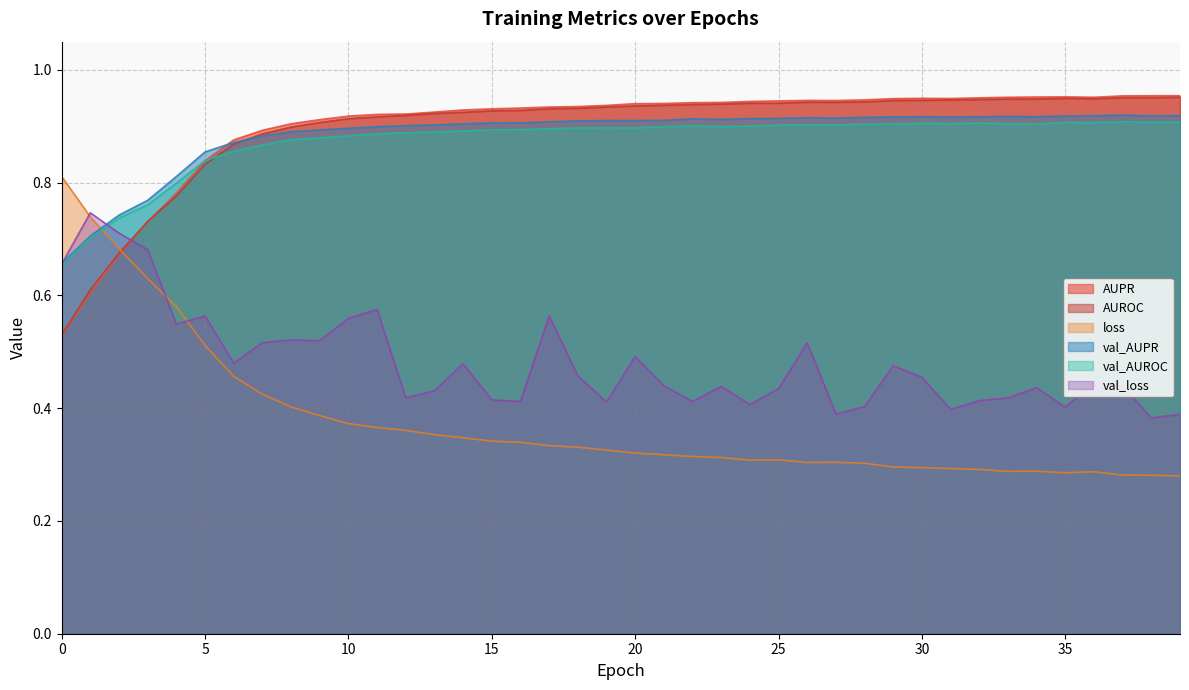

True or false: loss and val_loss cross at least once.

True